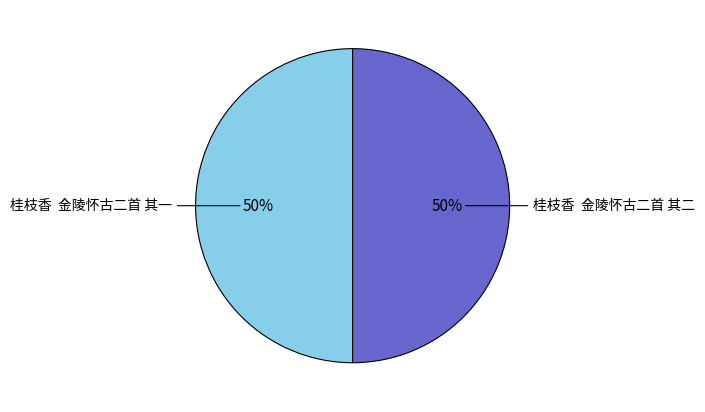

How many segments does this pie chart have?

2